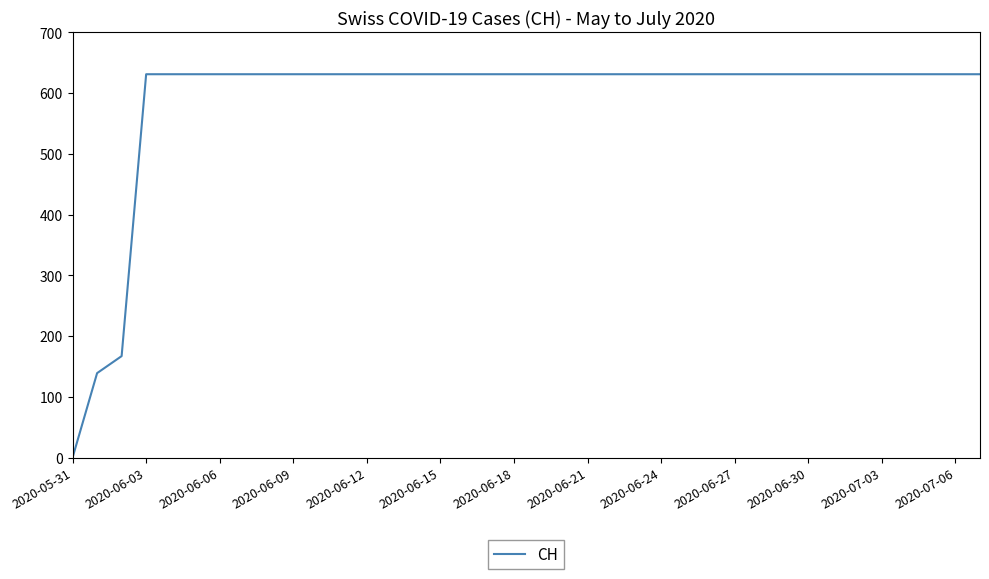

What is the difference between the maximum and minimum values?

631